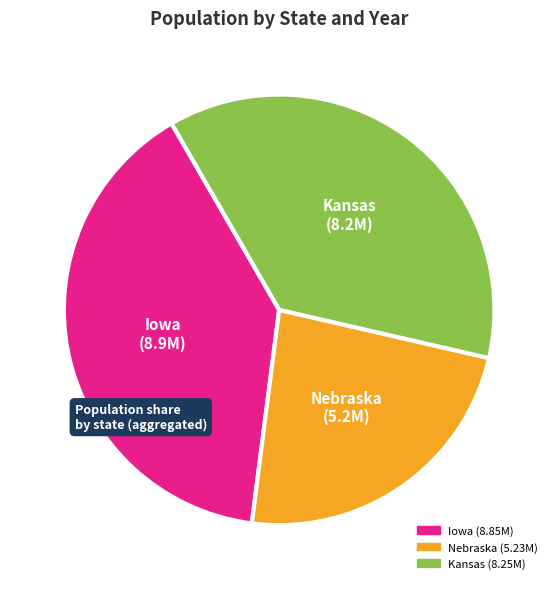

Is there any slice that represents more than half of the pie?

No